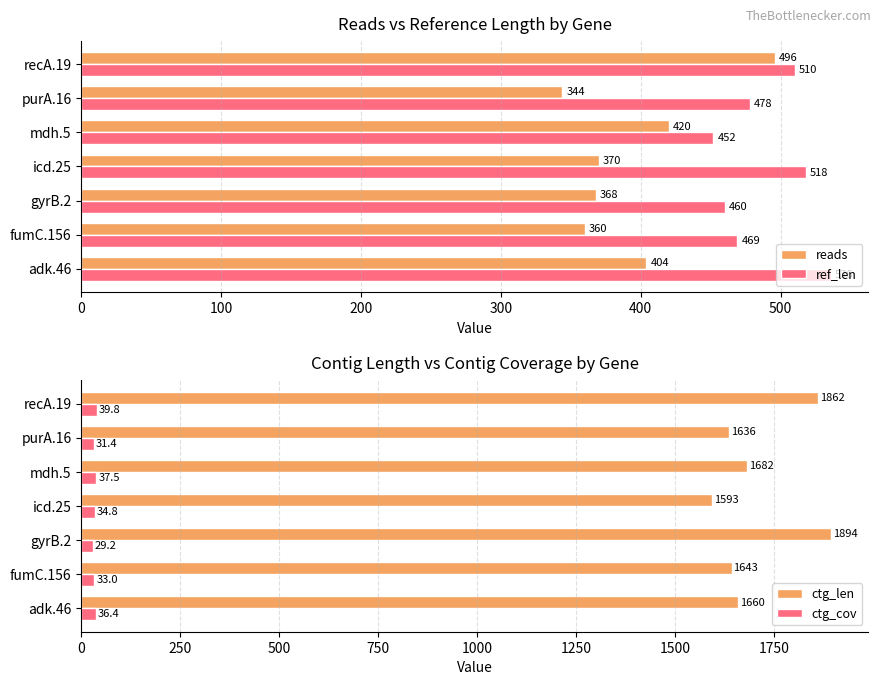

How many data points in reads are above 370?

3